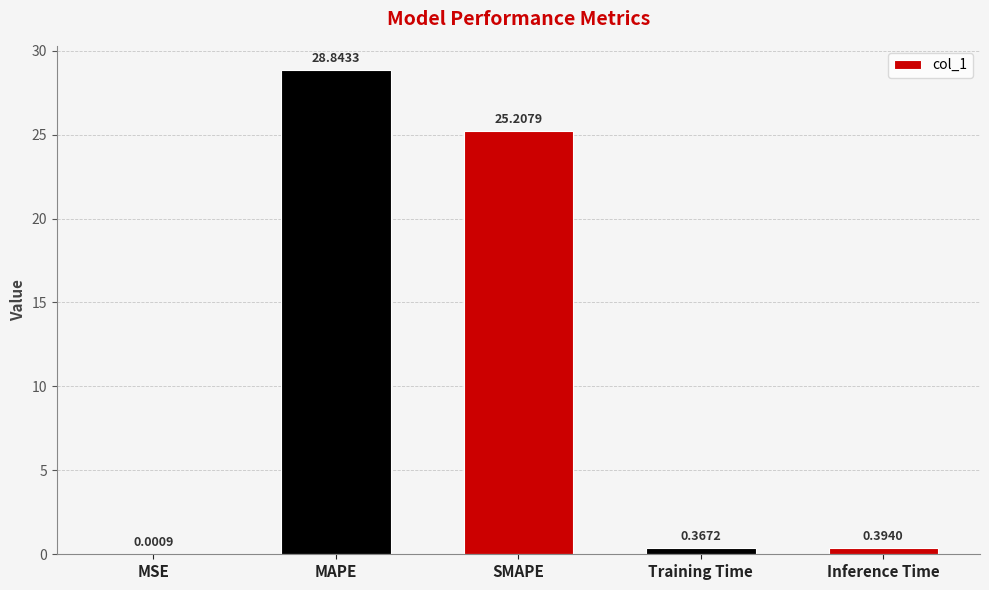

Are the bars grouped side by side (vs. stacked)?

No